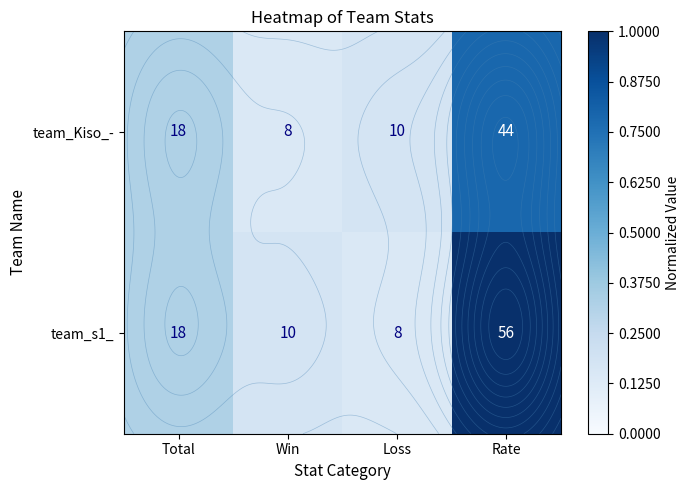

At how many categories does at least one series exceed 0?

4